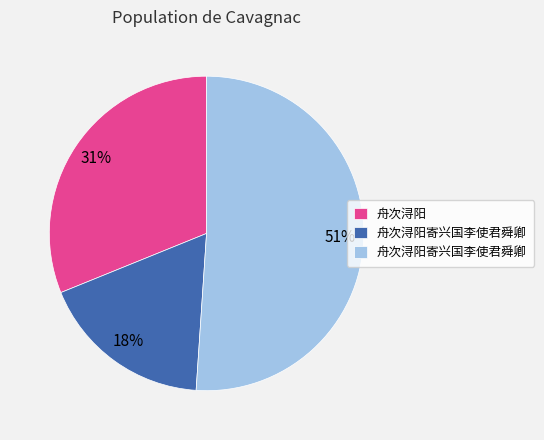

To the nearest percent, what is the difference between the largest and smallest slice percentages?

33%